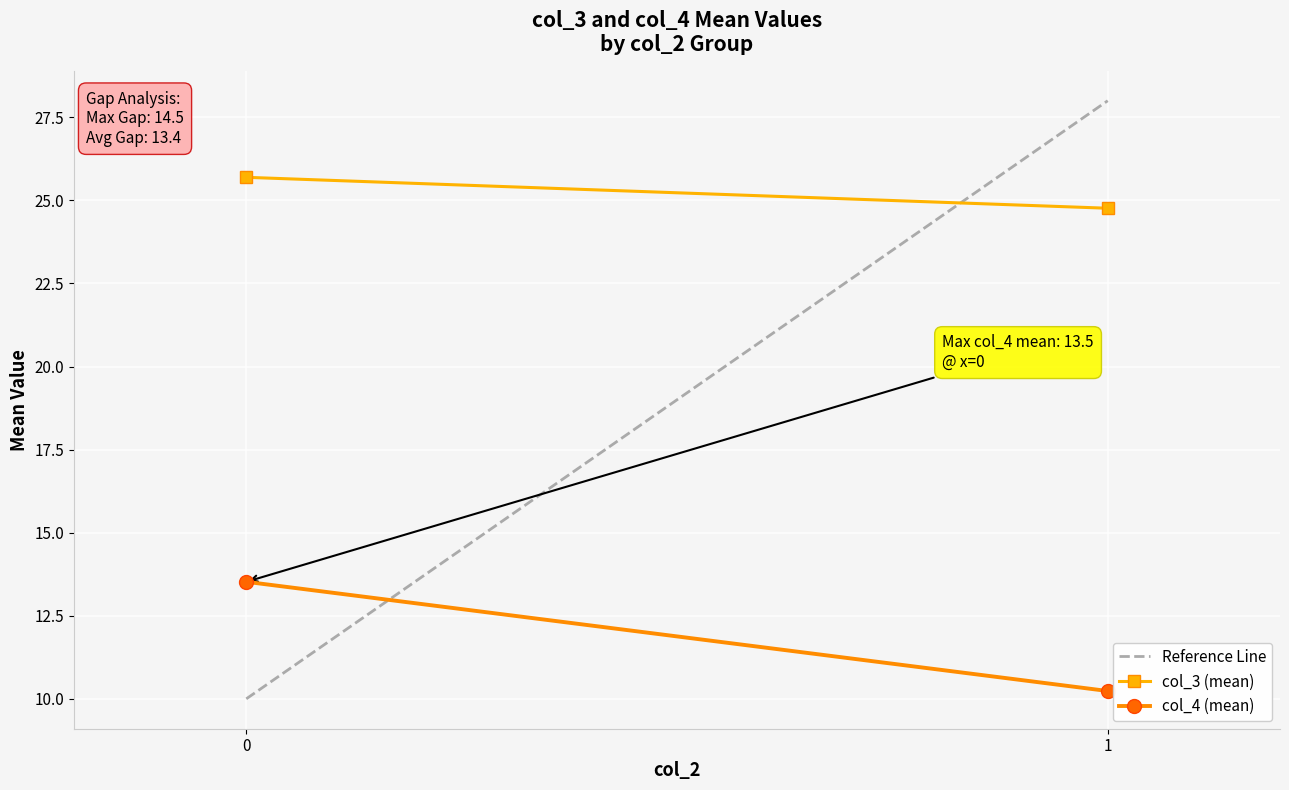

What are all the series names shown in the legend?

Reference Line, col_3 (mean), col_4 (mean)